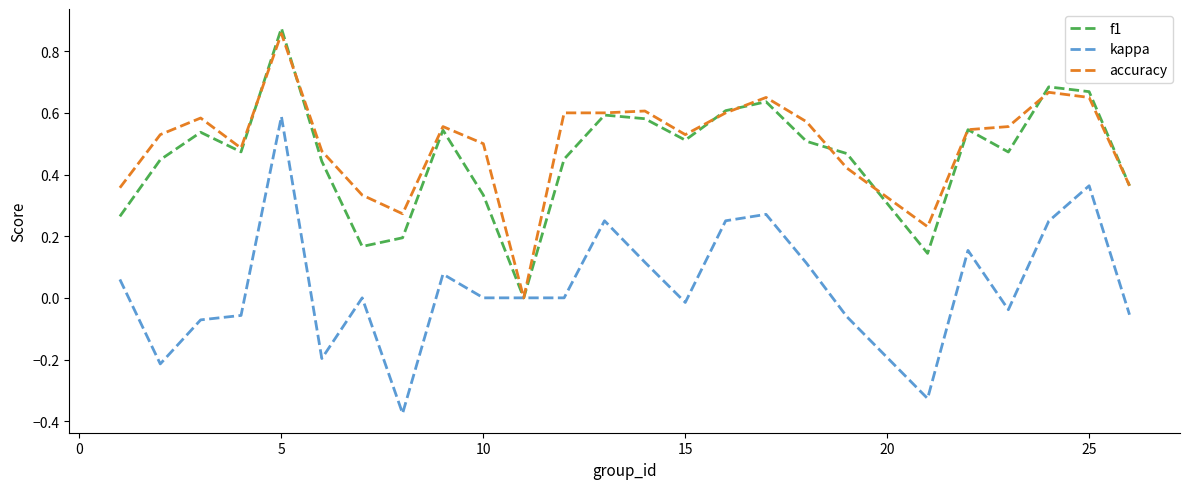

In f1, how many points are lower than both neighbors (excluding endpoints)?

6